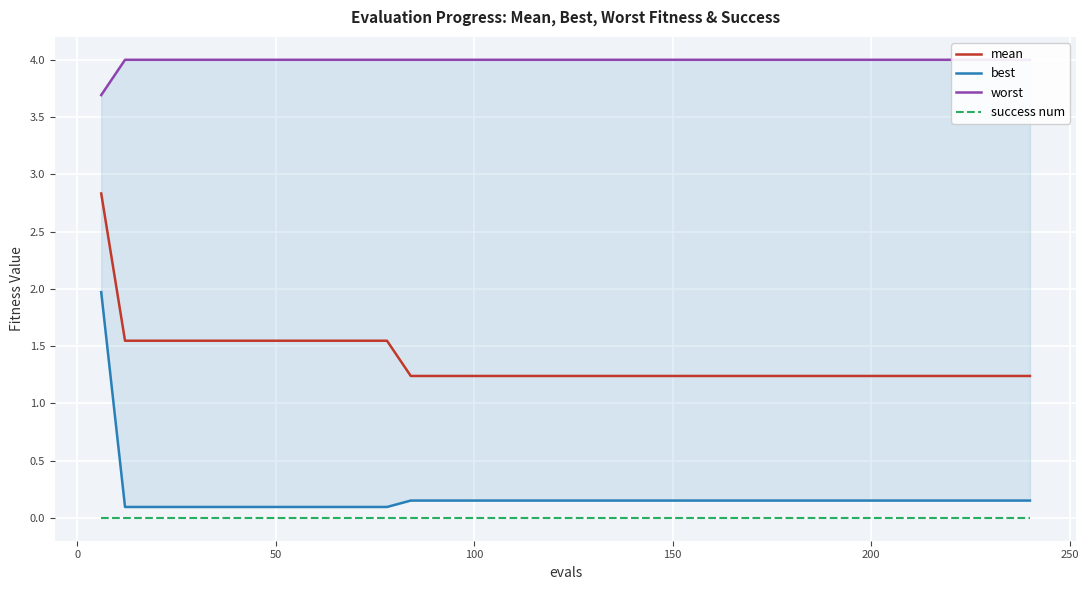

True or false: mean and success num cross at least once.

False